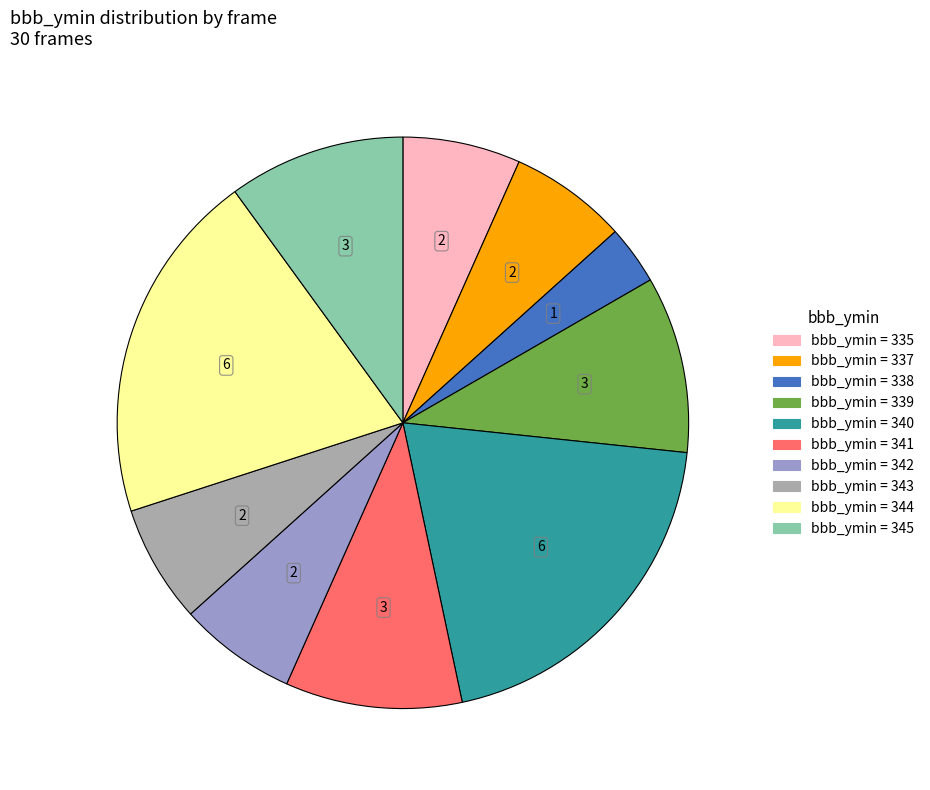

Is there any slice that represents more than half of the pie?

No